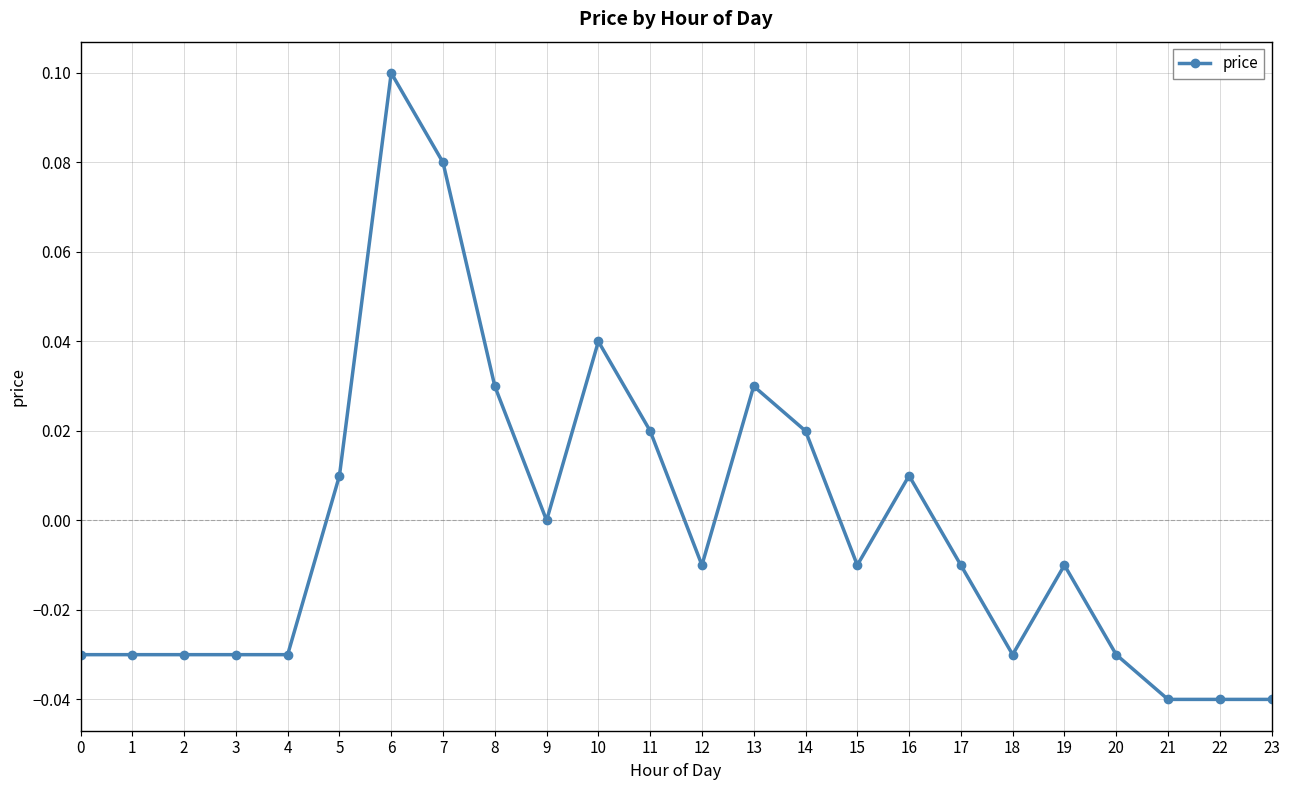

True or false: the data has more than 0 interior local peaks.

True